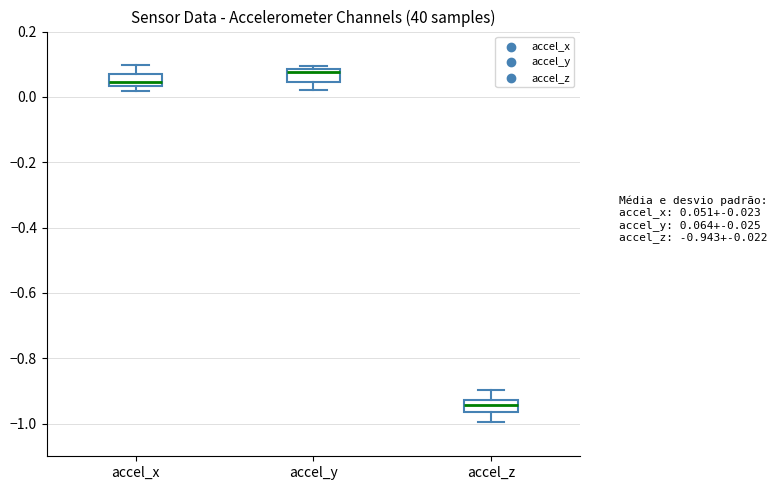

Where is the lower edge of the box for accel_y on the y-axis? The values are not printed on the chart, so give them approximately, as read against the axis.

0.04